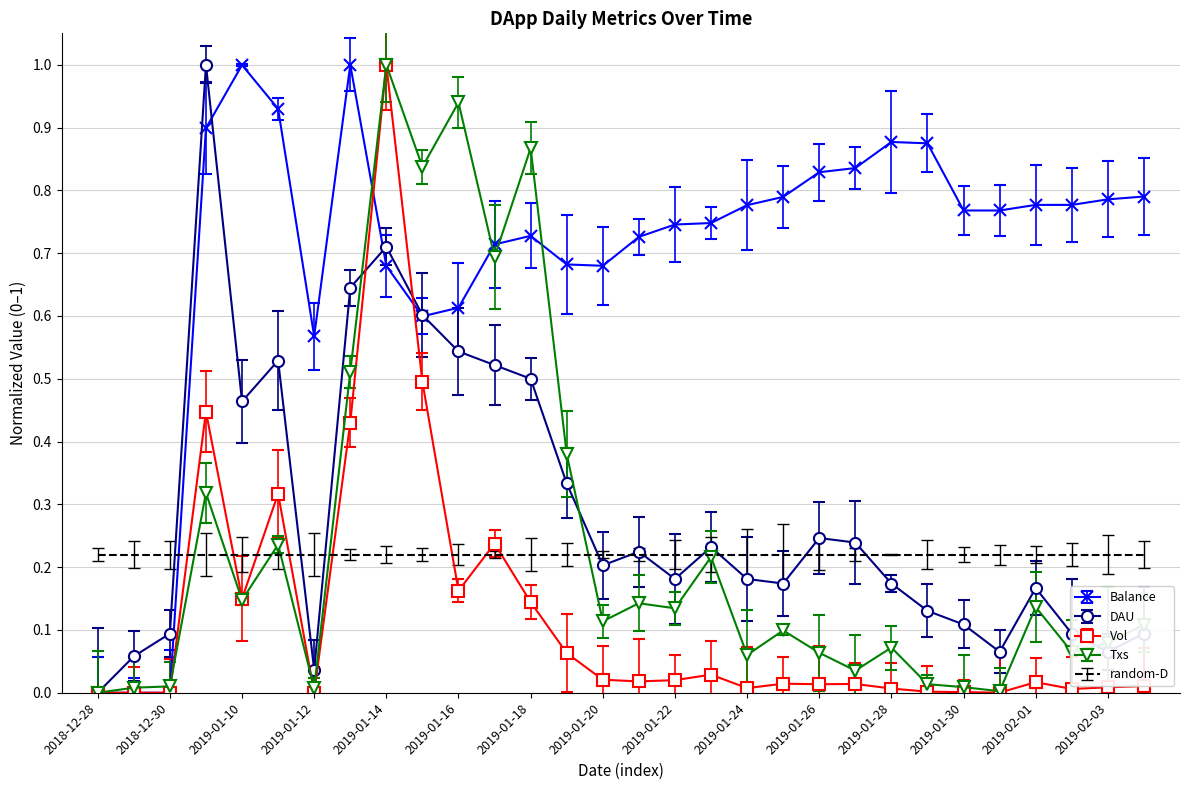

True or false: Txs has more than 2 points higher than both neighbors.

True